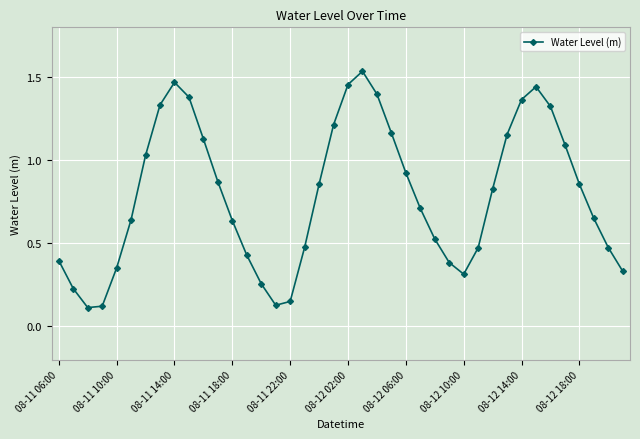

True or false: there are more than 2 points higher than both neighbors.

True